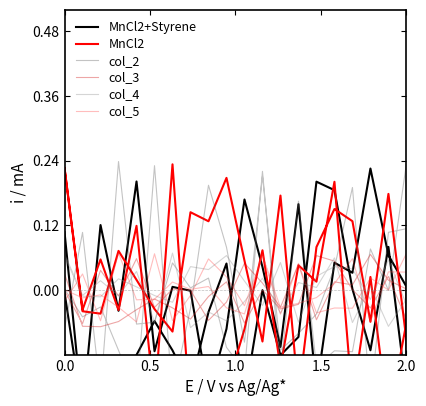

How many interior local valleys does the col_2 series have?

14